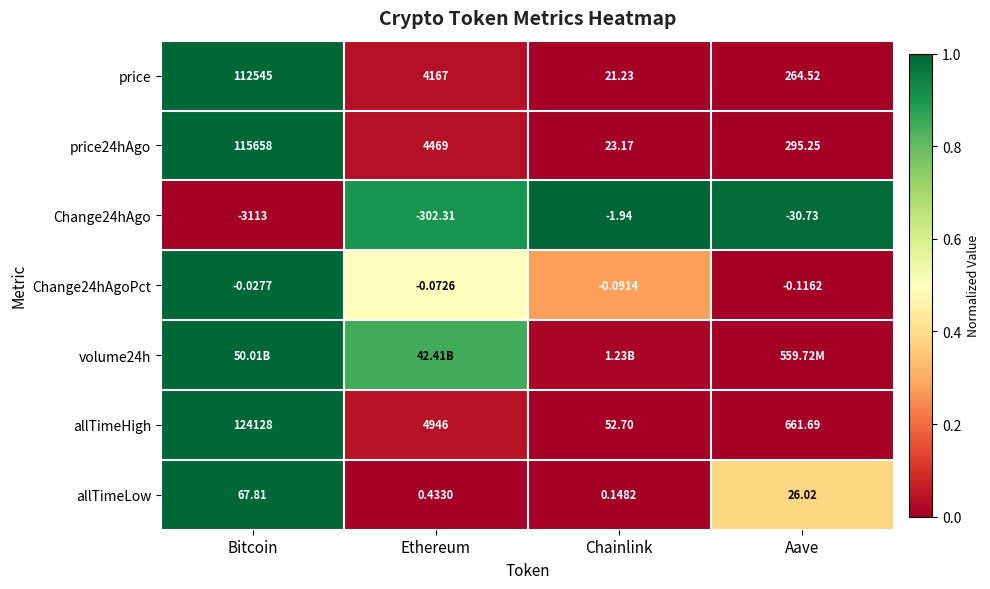

List the labels in order of Change24hAgoPct value, largest first.

Bitcoin, Ethereum, Chainlink, Aave